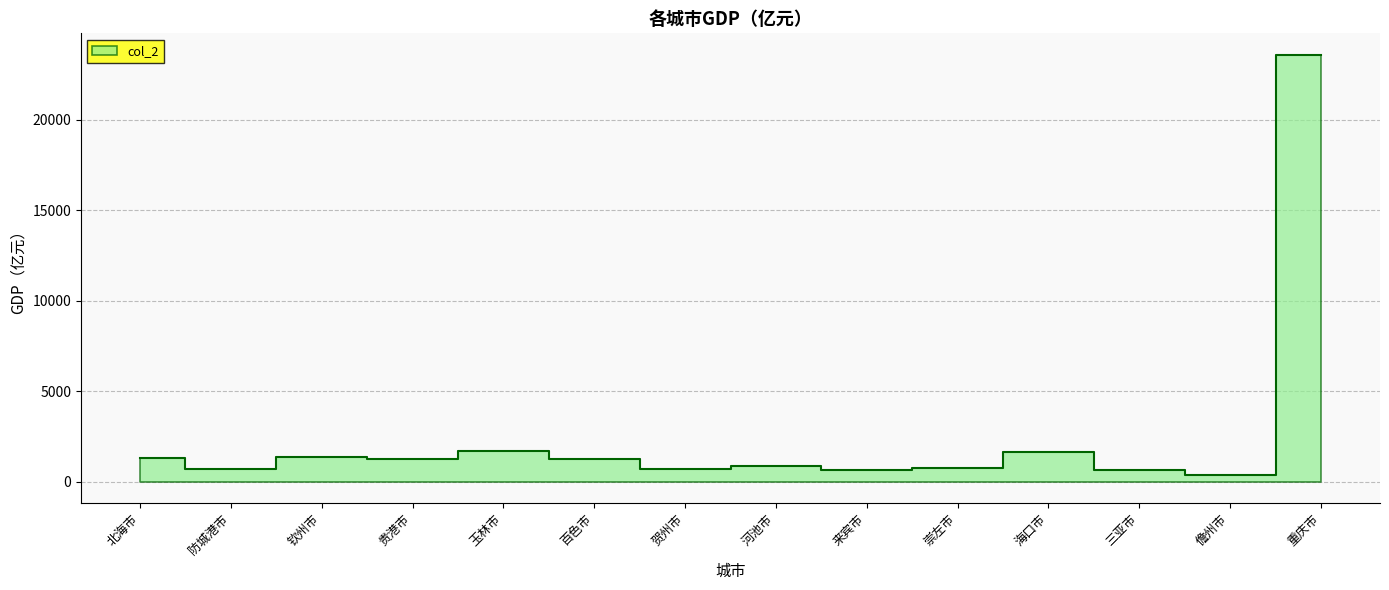

True or false: there are more than 0 points higher than both neighbors.

True